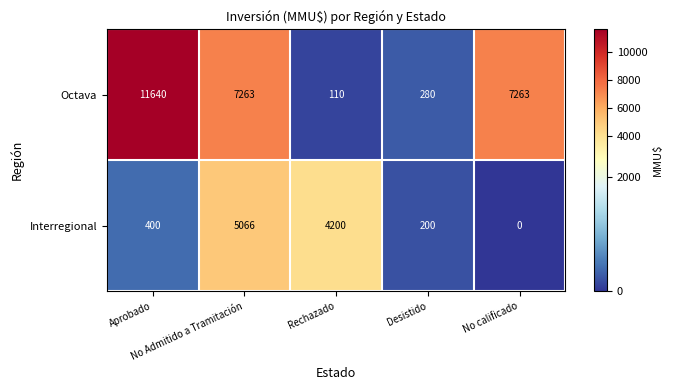

Rank the series at Rechazado from highest to lowest value.

Interregional, Octava